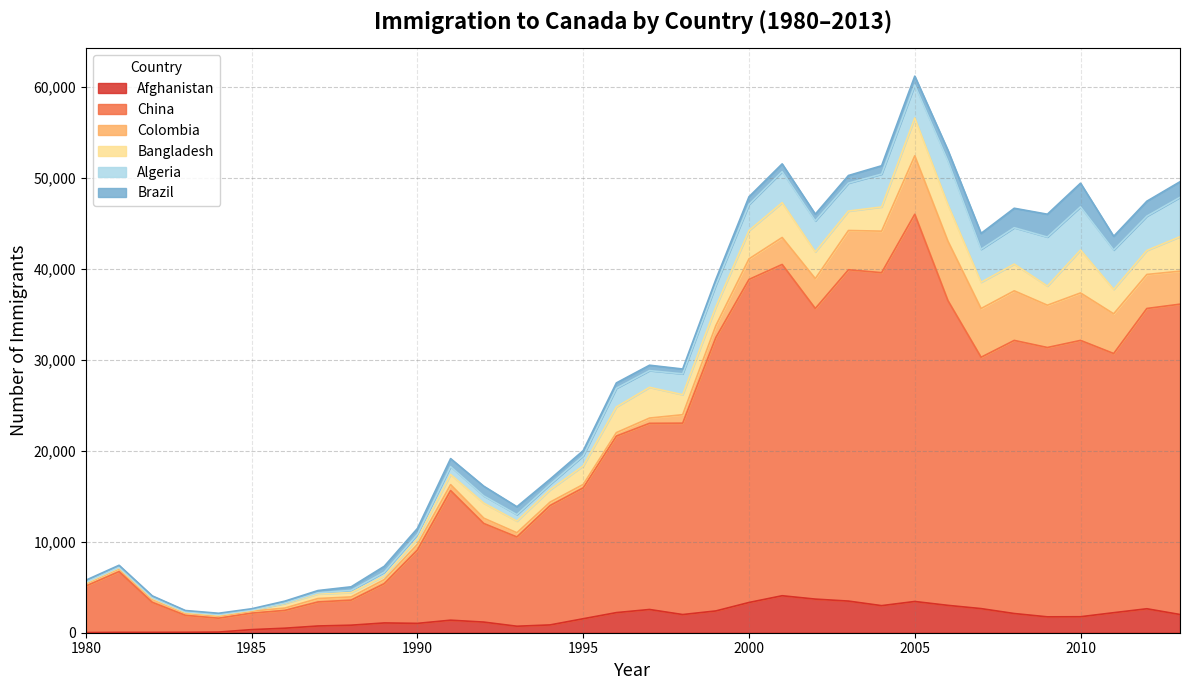

Rank the series by their maximum value, from lowest to highest.

Brazil, Afghanistan, Bangladesh, Algeria, Colombia, China